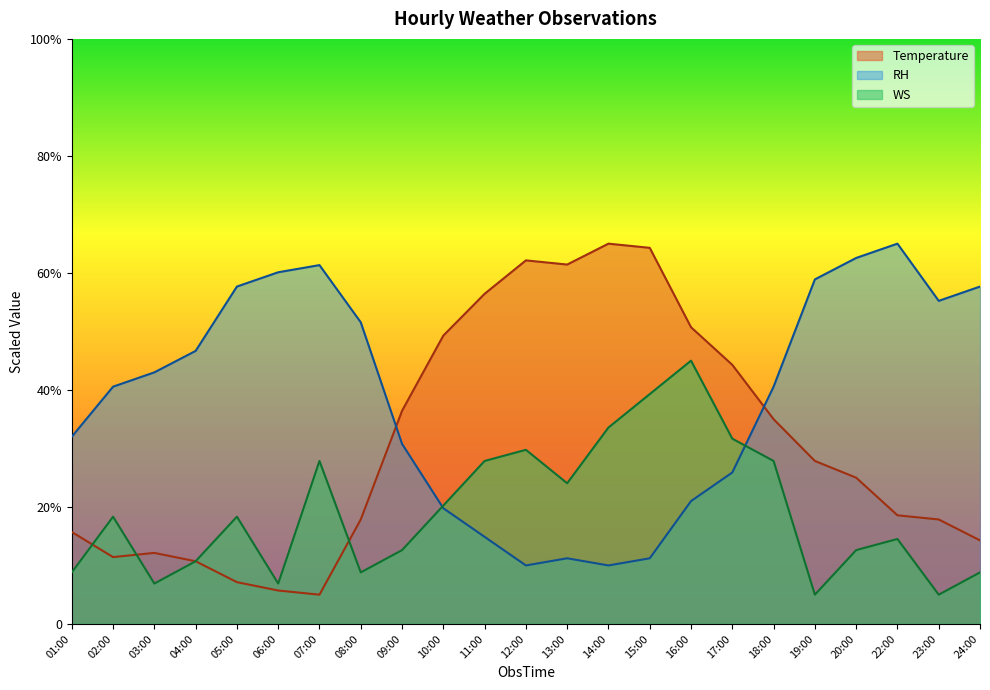

The value of WS at 14:00 is 33.6. True or false?

True